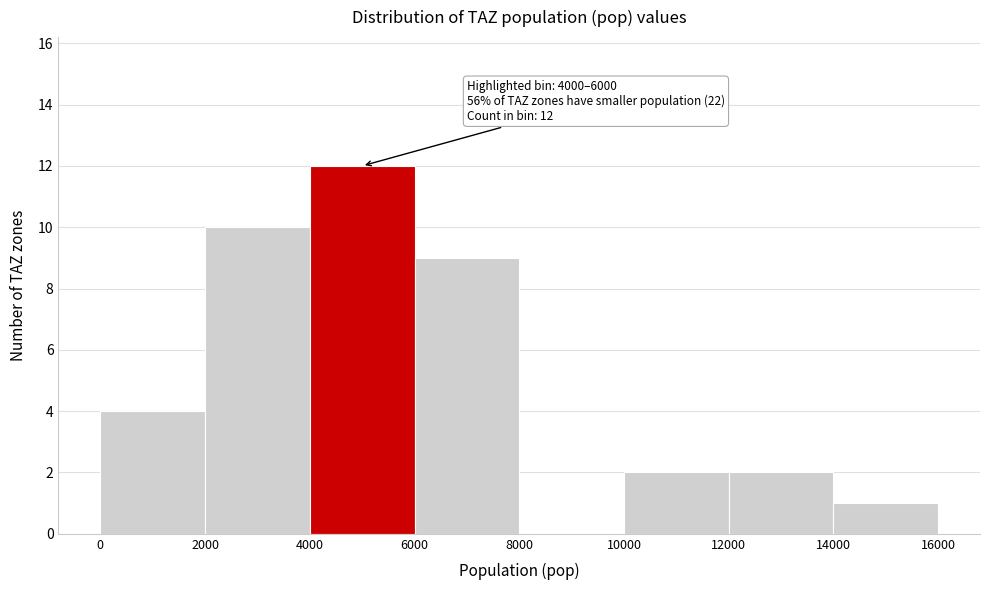

Over which range of the x-axis is the bar tallest?

4000 to 6000